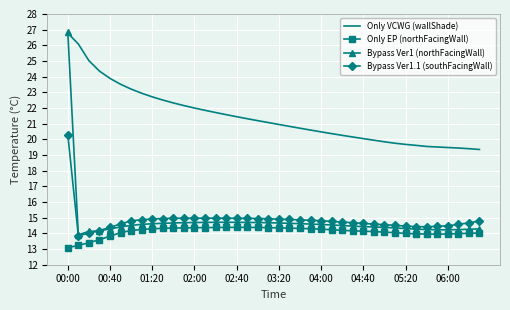

True or false: Only EP (northFacingWall) and Only VCWG (wallShade) intersect in this chart.

False